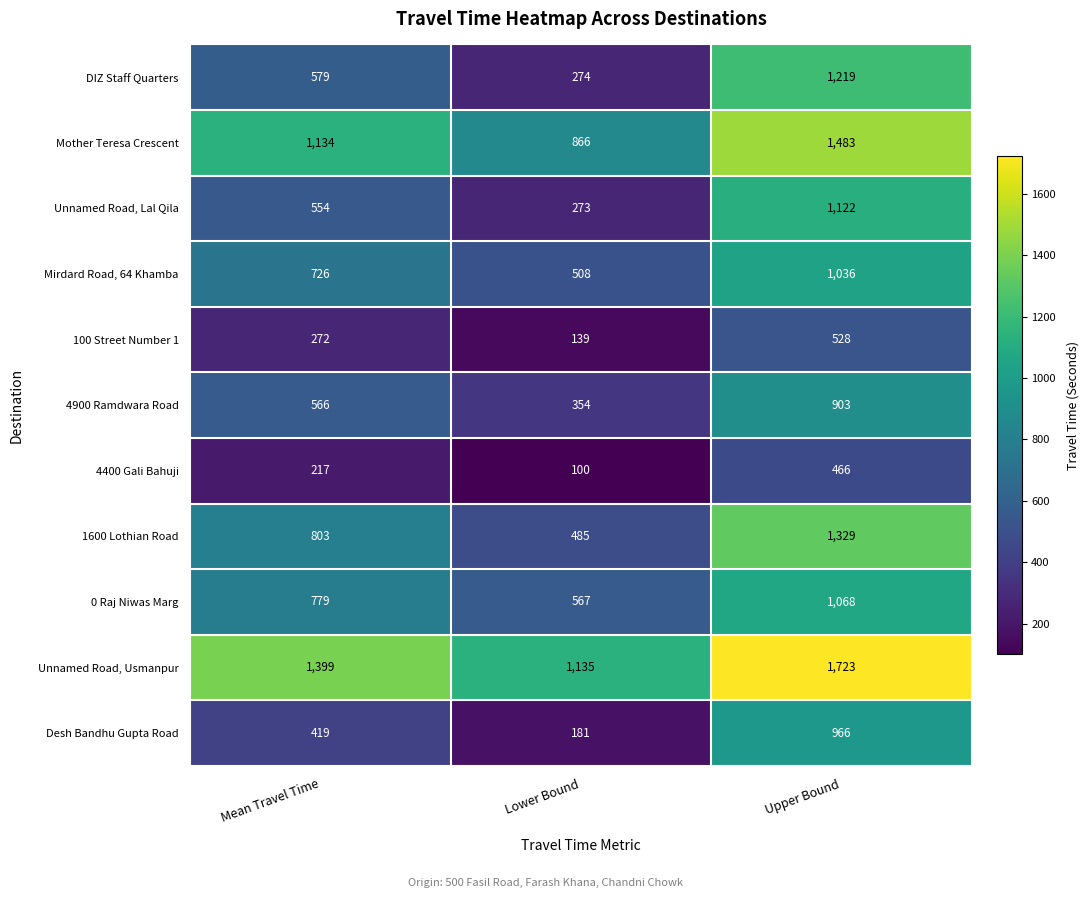

What is the difference between the highest and lowest values at Upper Bound?

1257